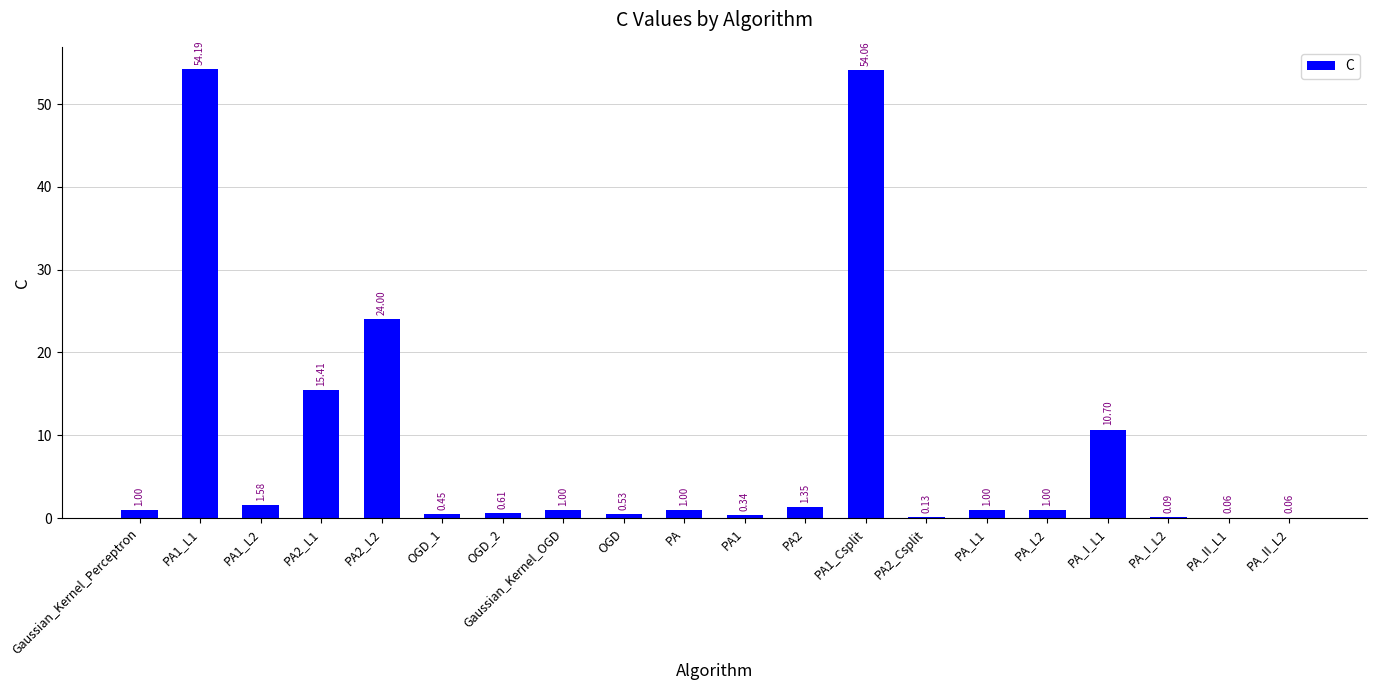

Which has a higher value, PA_II_L2 or PA?

PA